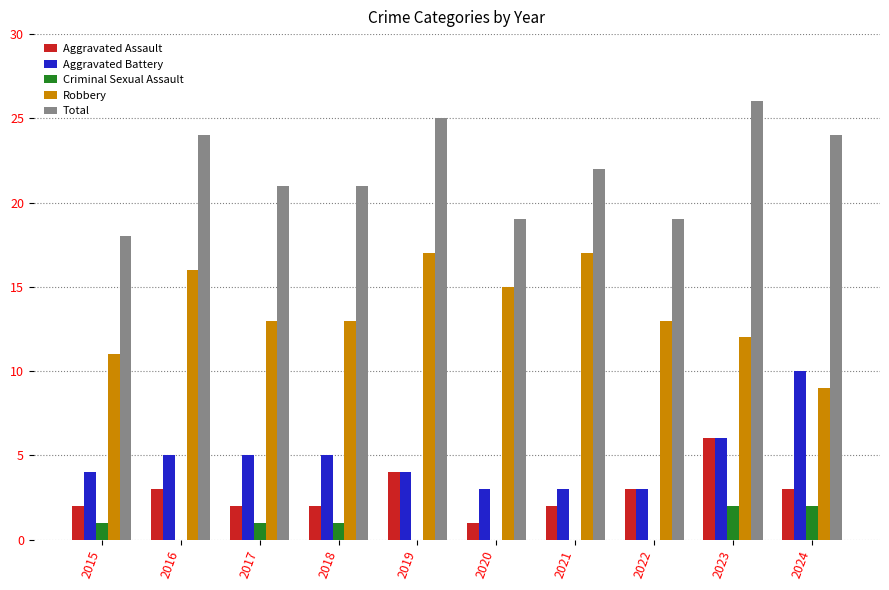

At which label does Aggravated Battery reach its peak?

2024